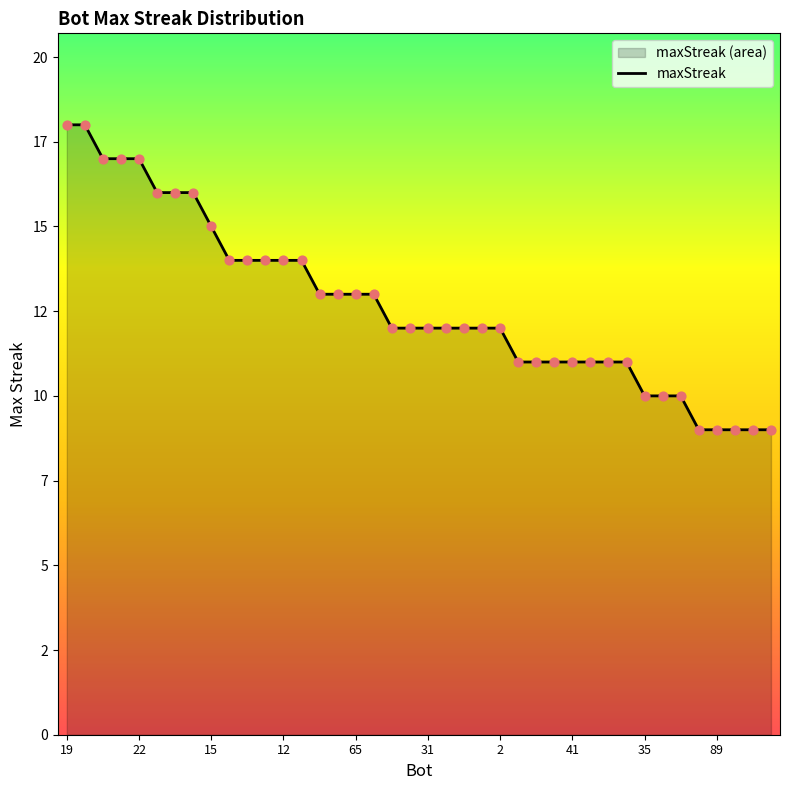

Which has a higher value, 88 or 33?

88